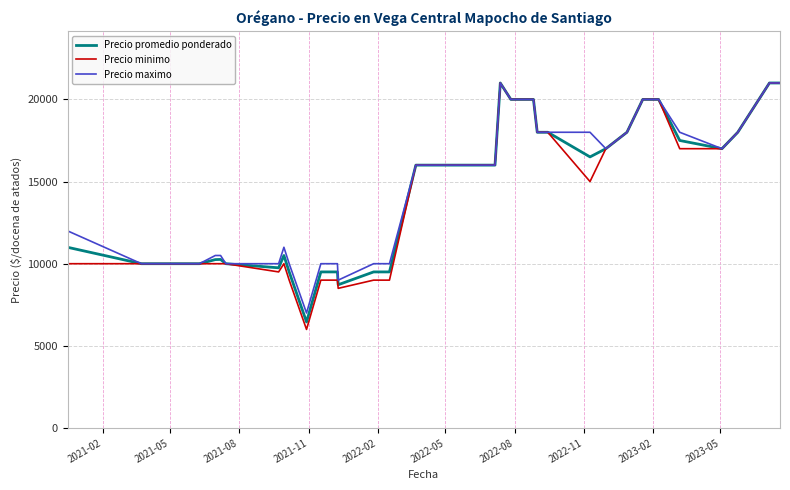

Which series has the largest range (max minus min)?

Precio minimo